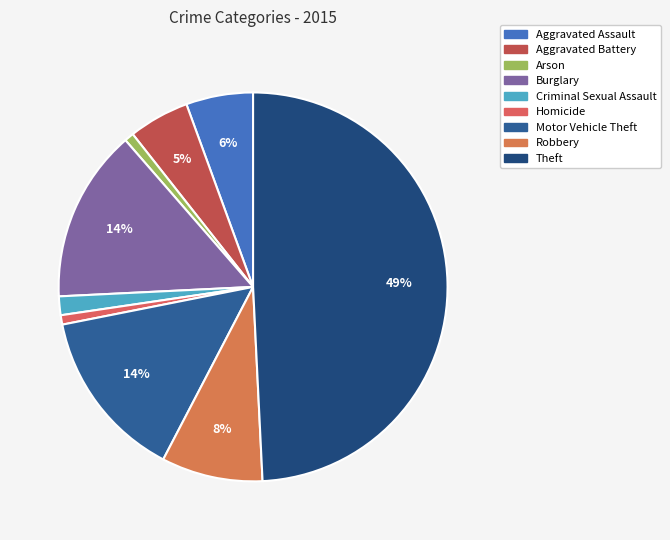

How many slices are in this pie chart?

9